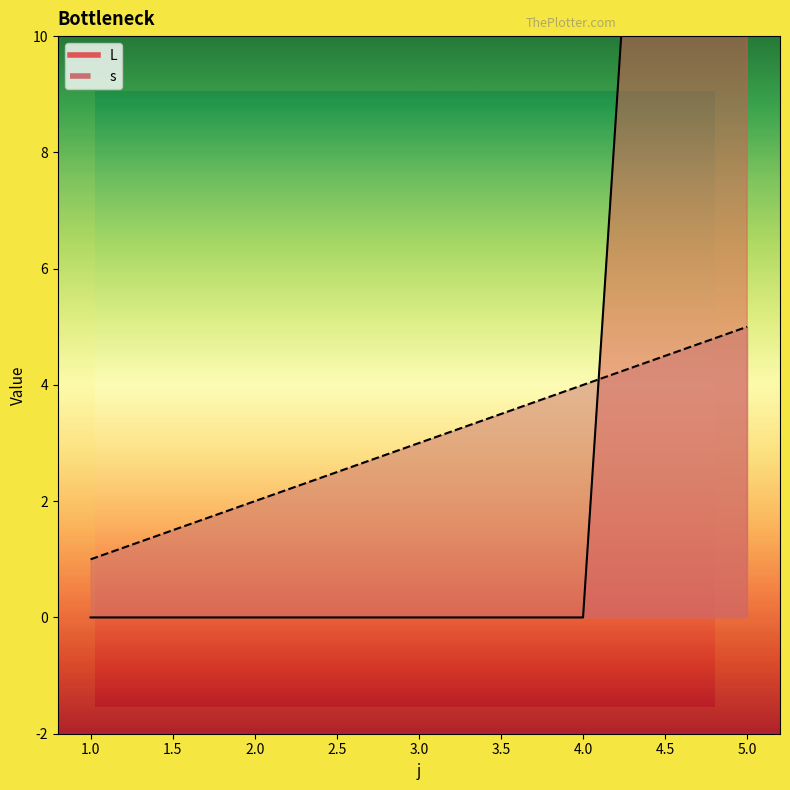

What is the maximum value shown in the chart?

43